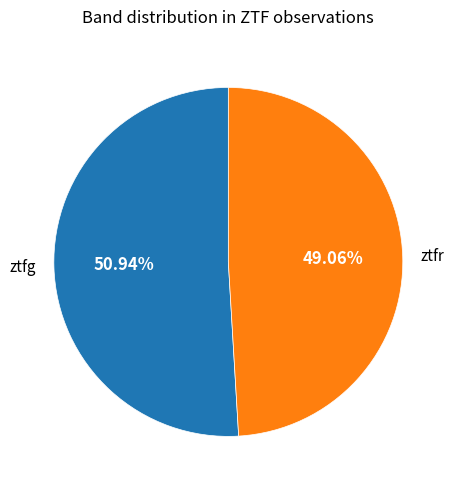

To the nearest percent, what percentage of the pie is ztfg?

51%